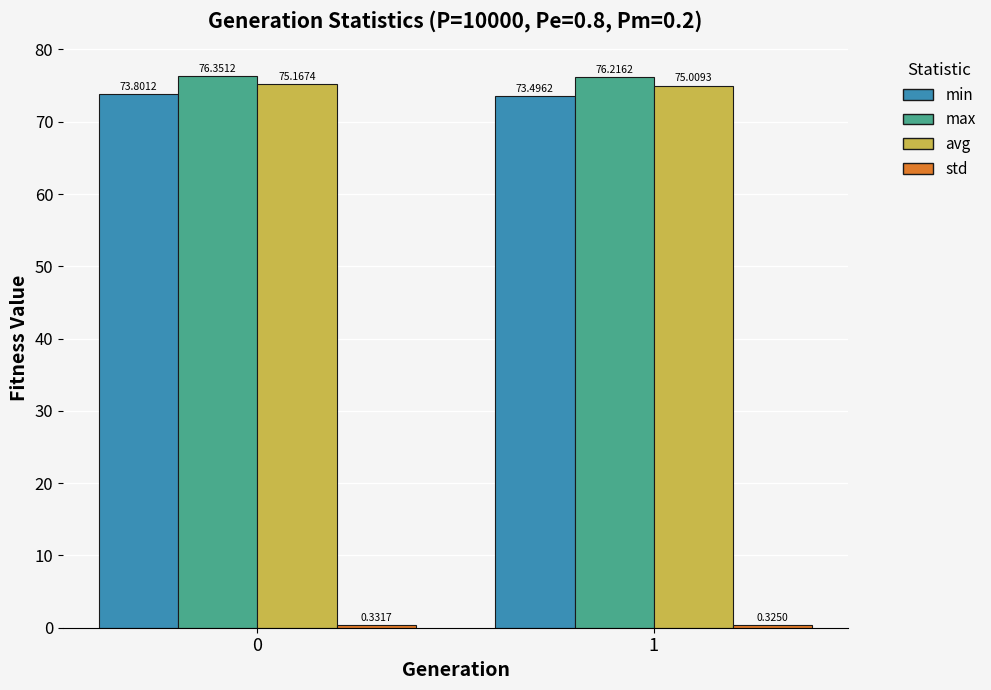

The max series shows 76.4 at 0. True or false?

True